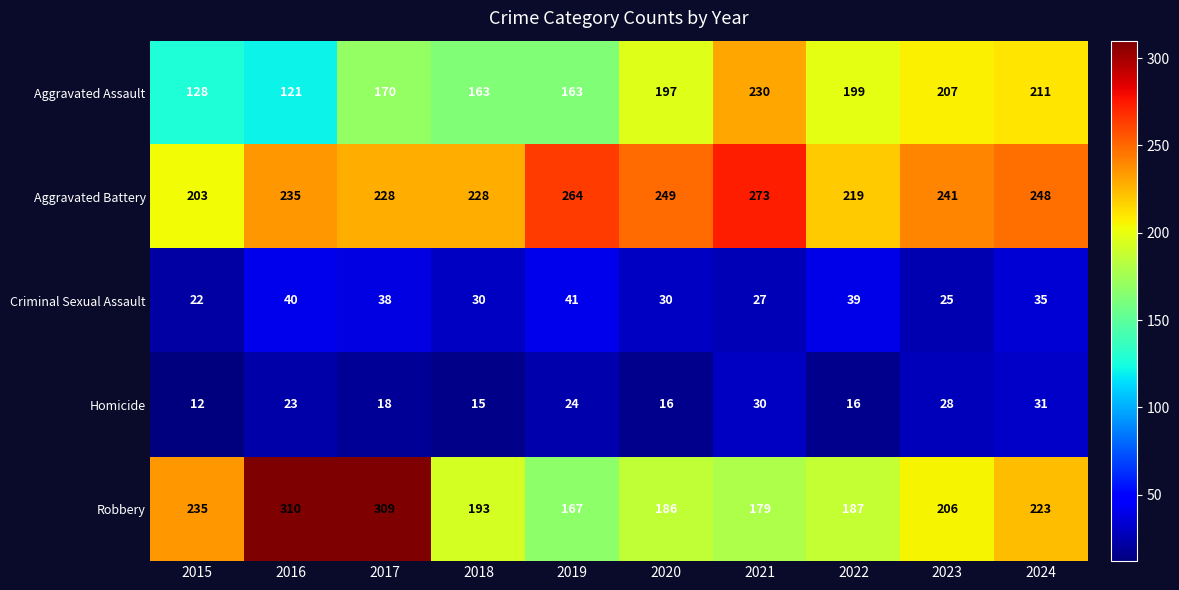

Rank the series by their maximum value, from lowest to highest.

Homicide, Criminal Sexual Assault, Aggravated Assault, Aggravated Battery, Robbery